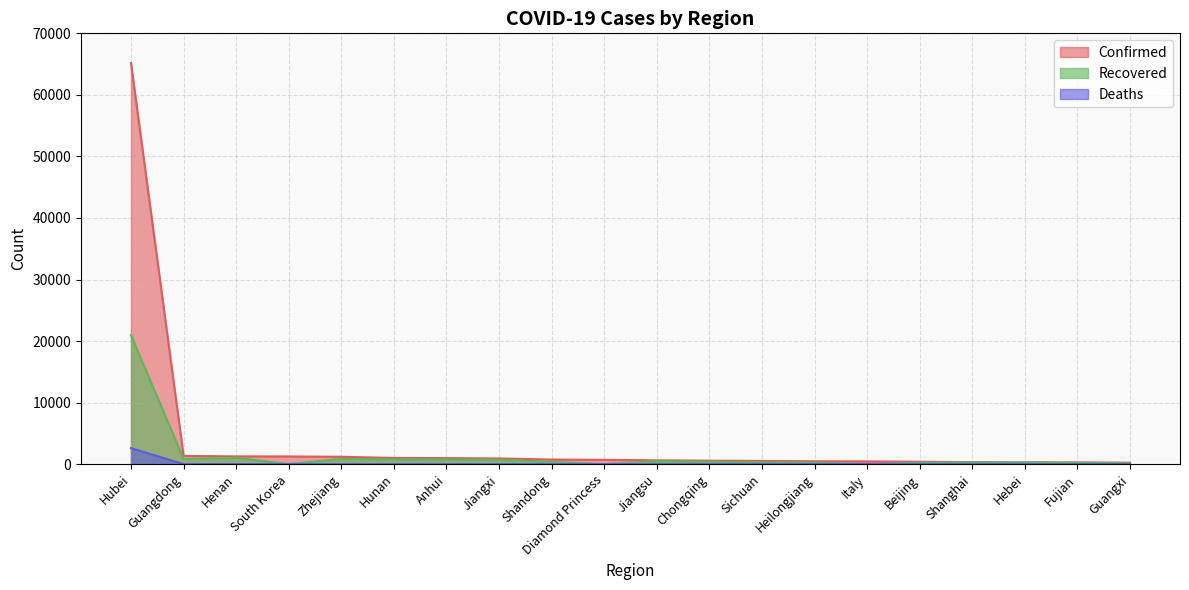

Which category has the lowest value across all series?

Jiangsu